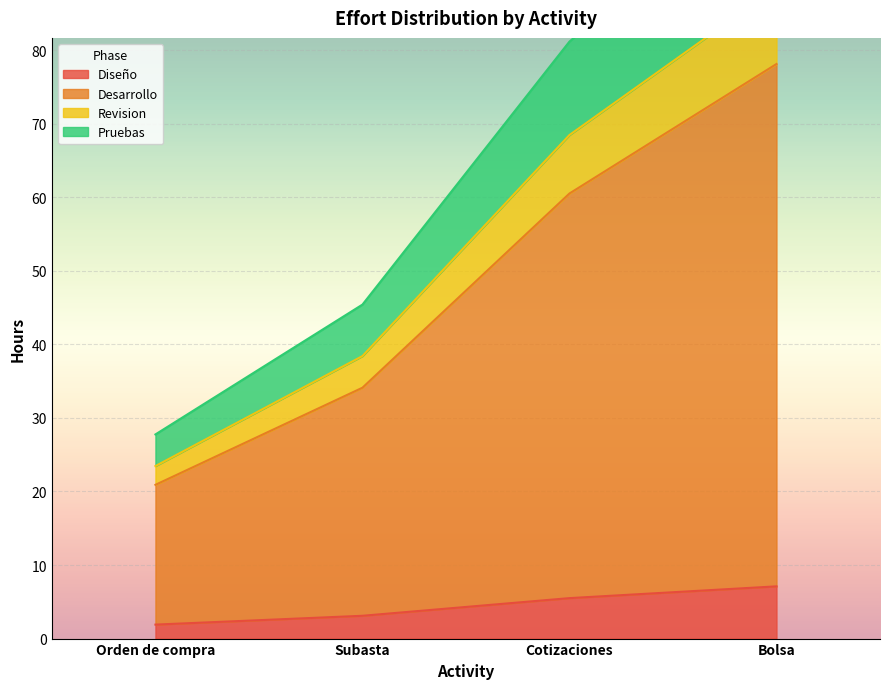

Is it true that Diseño equals 7.1 at Bolsa?

True